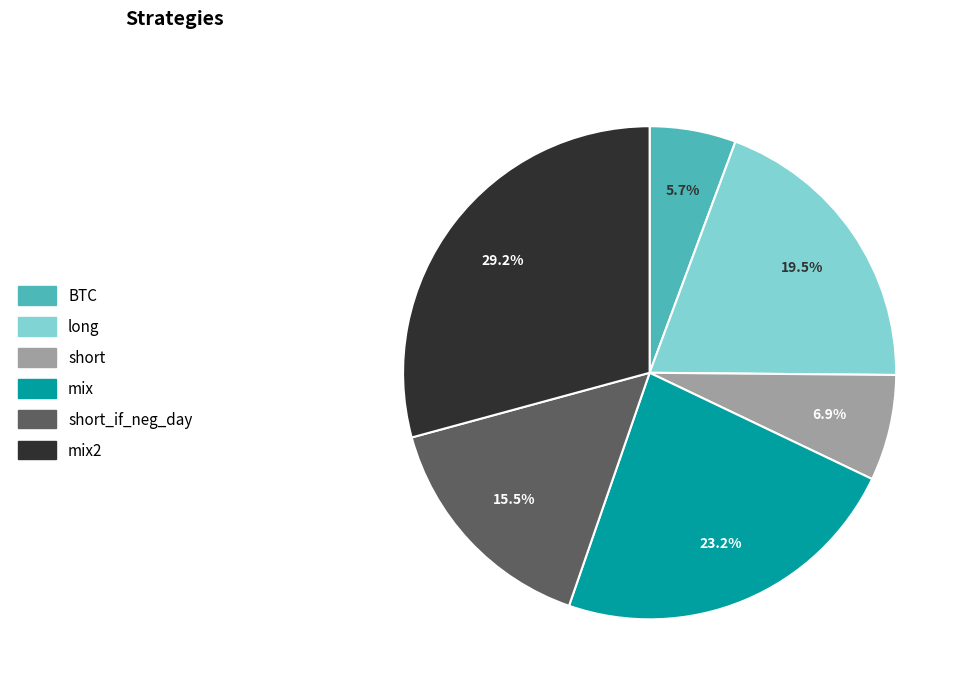

Is there any slice that represents more than half of the pie?

No